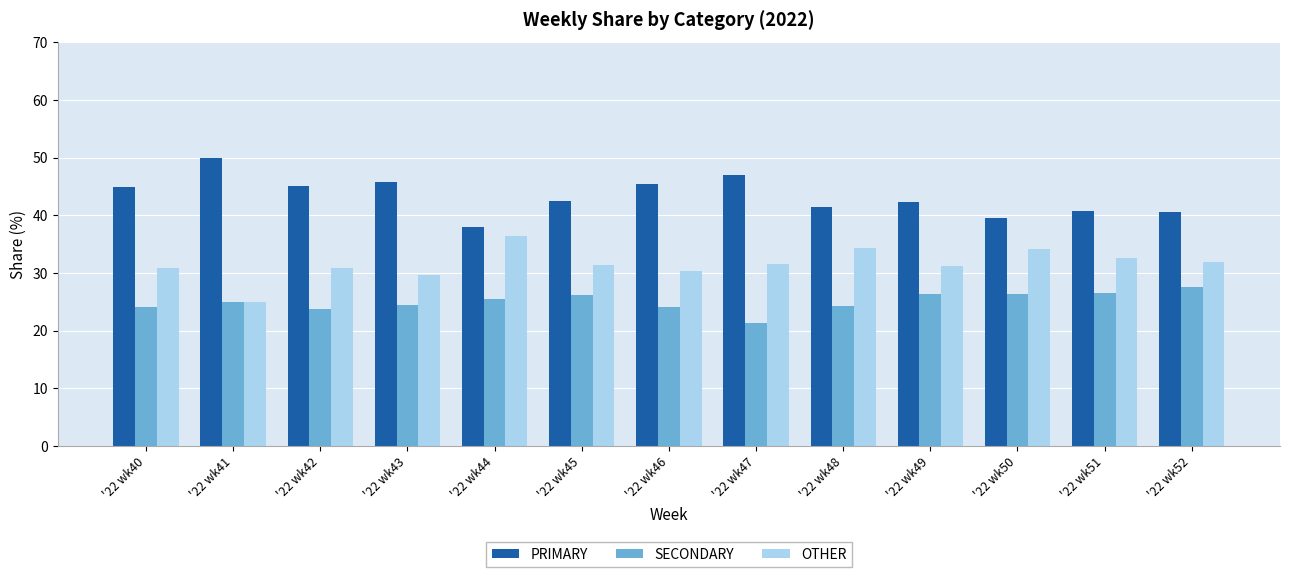

Rank the series at '22 wk50 from highest to lowest value.

PRIMARY, OTHER, SECONDARY